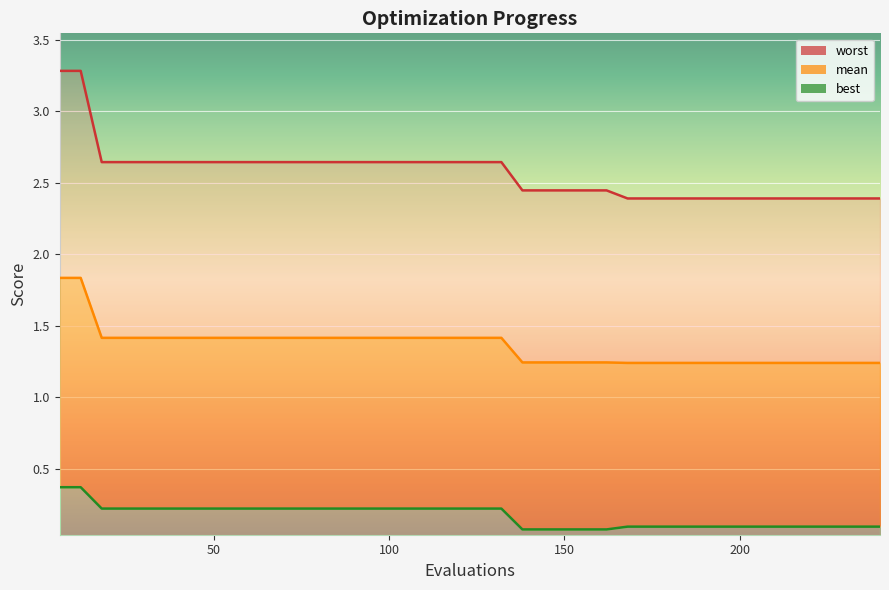

What is the difference between the highest and lowest values at 30?

2.4